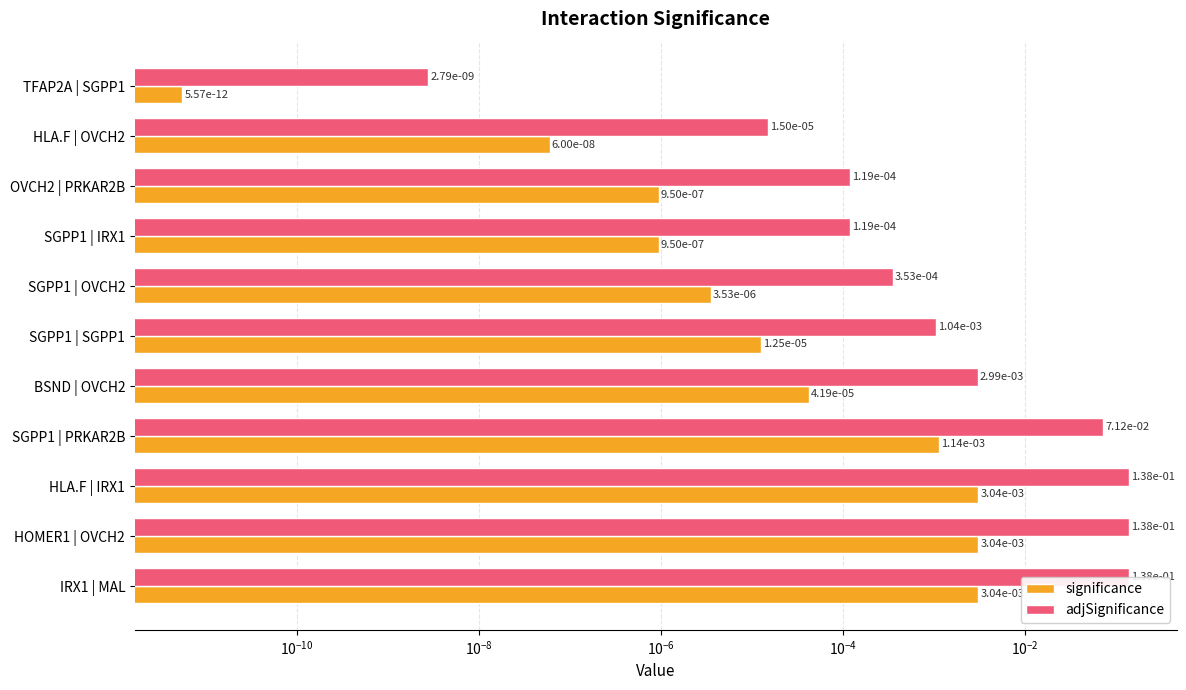

Reading right to left, list all the values displayed in this chart.

significance: 0.0	0.0	0.0	0.0	0.0	0.0	0.0	0.0	0.0	0.0	0.0
adjSignificance: 0.1	0.1	0.1	0.1	0.0	0.0	0.0	0.0	0.0	0.0	0.0